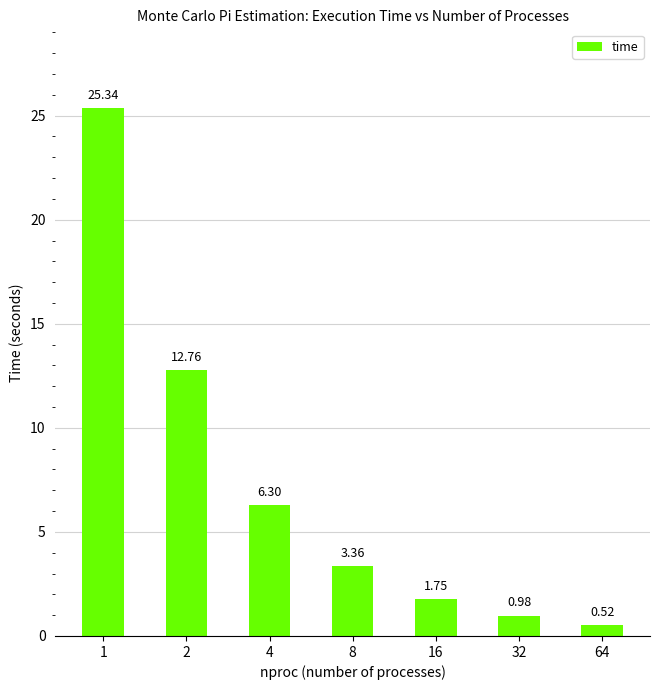

The chart shows a value of 6.3 at 4. True or false?

True